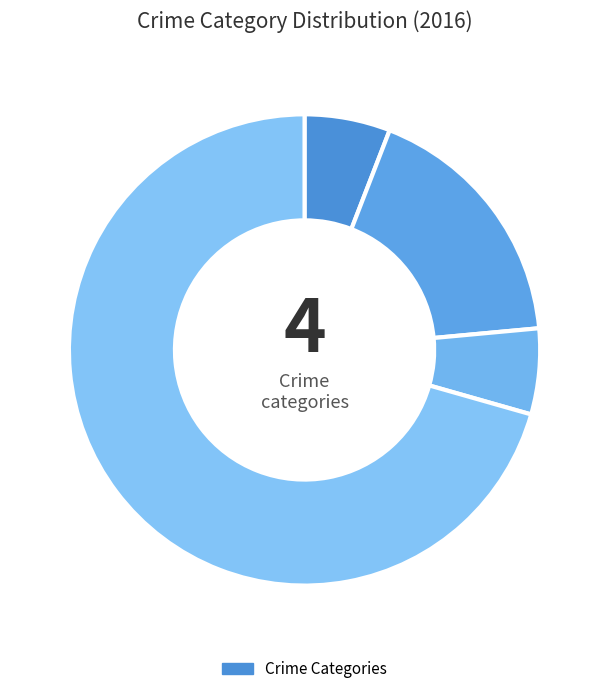

Rank the categories by value from lowest to highest.

Aggravated Assault, Criminal Sexual Assault, Aggravated Battery, Robbery